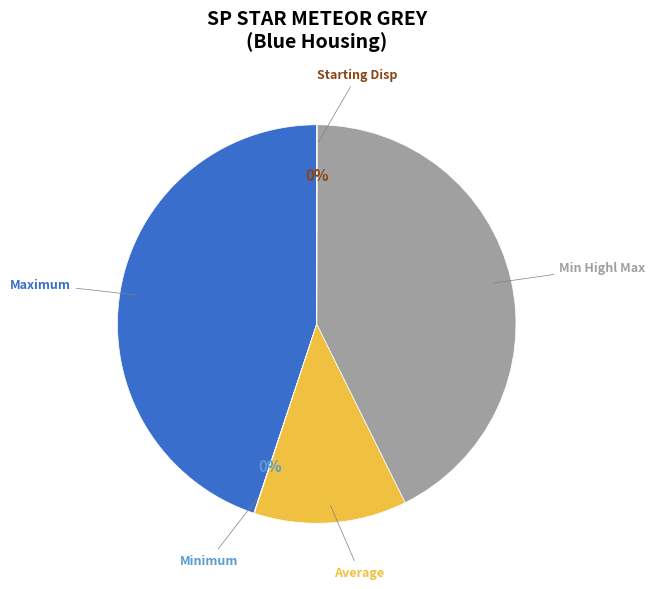

To the nearest percent, what is the difference between the largest and smallest slice percentages?

45%